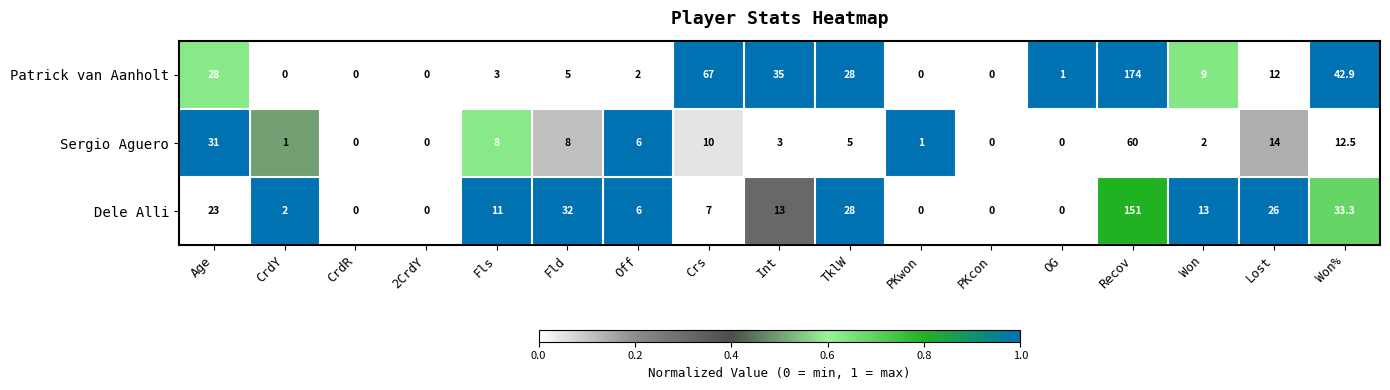

What is the greatest value displayed?

174.0